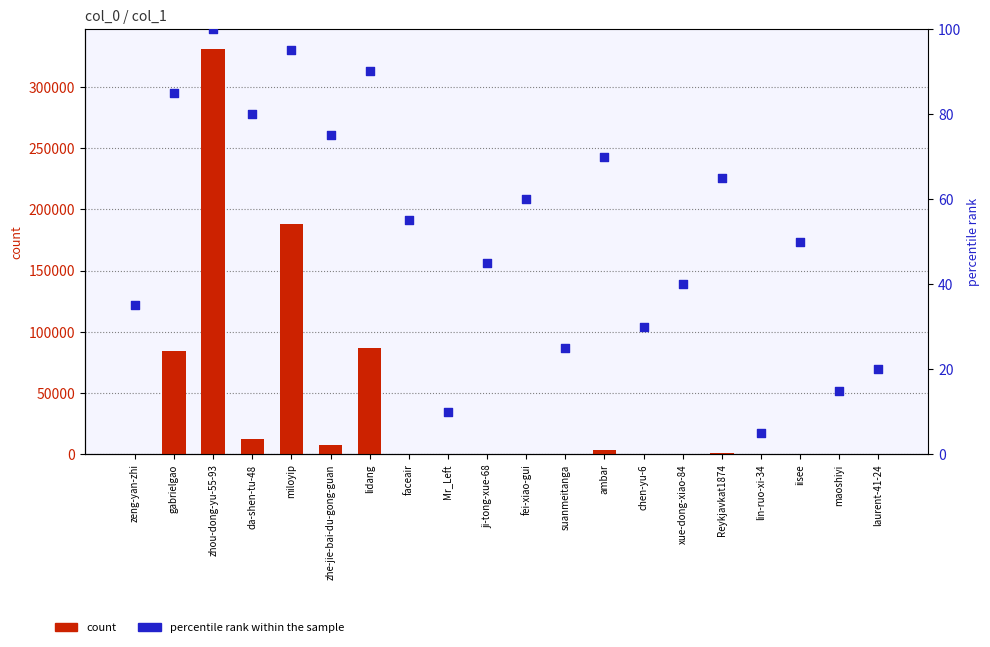

Which series contains the lowest Y value?

count